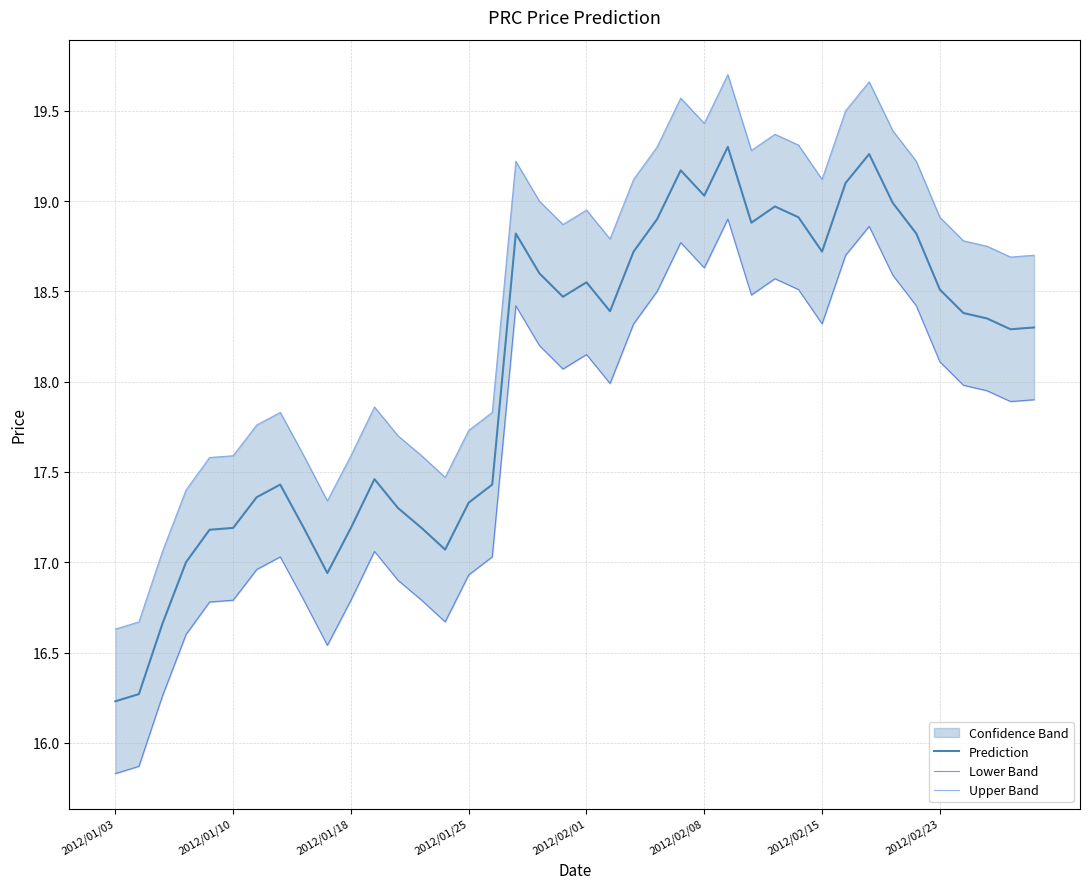

What is the maximum value for Prediction?

19.3